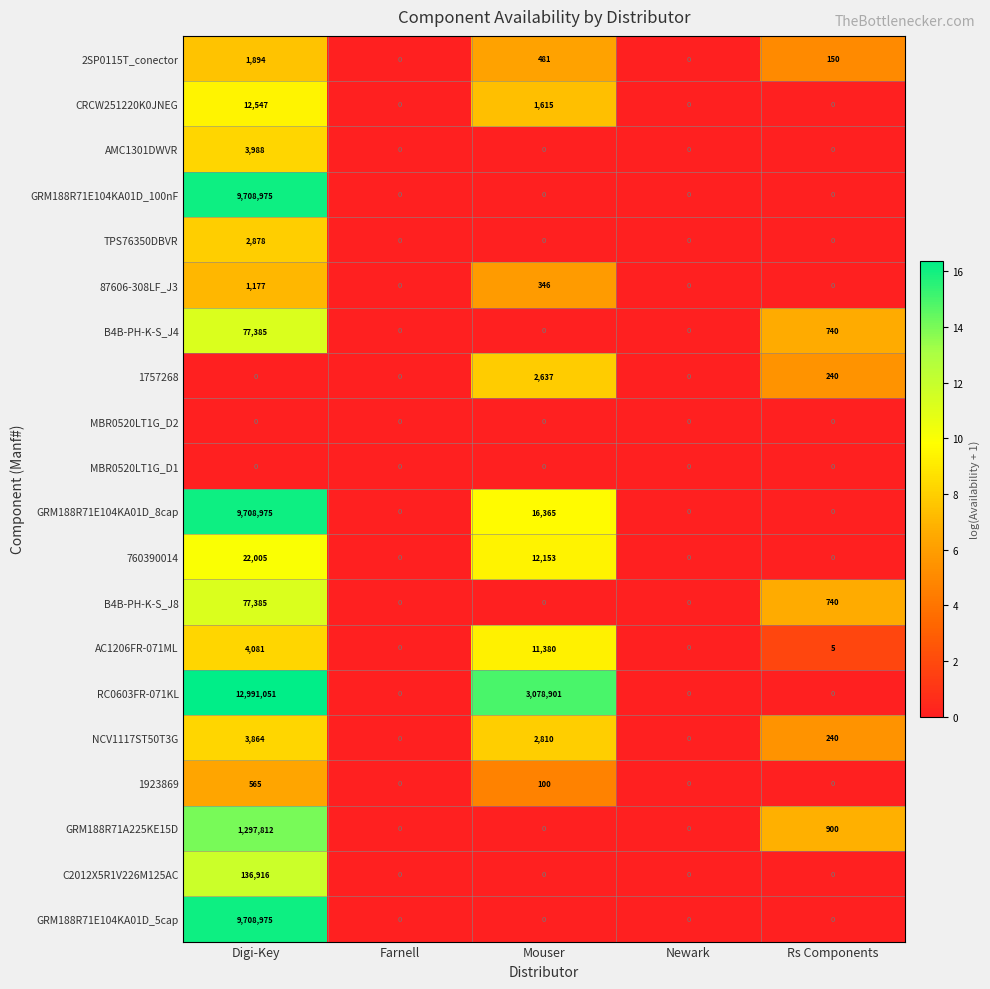

Which category has the highest value in the B4B-PH-K-S_J4 series?

Digi-Key